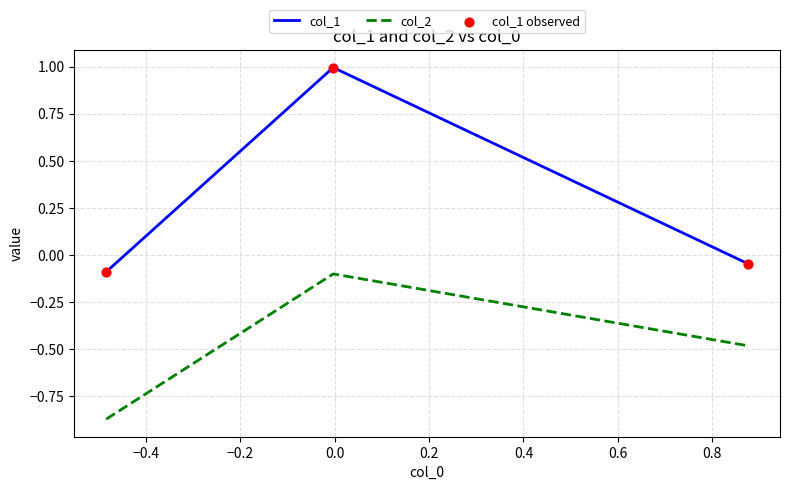

Which series has the widest spread of values?

col_1